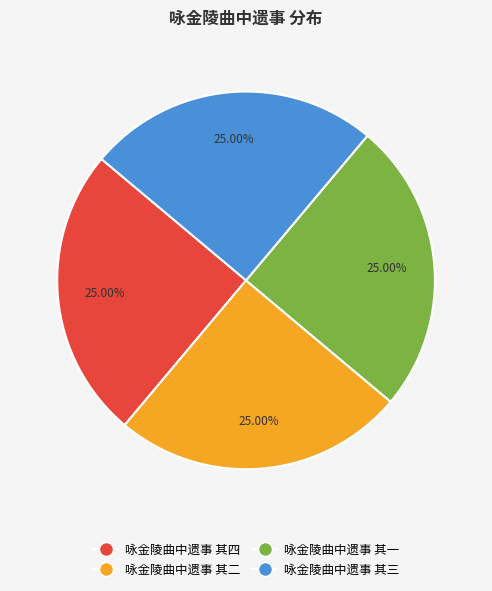

Does 咏金陵曲中遗事 其四 account for over 50% of the chart?

No